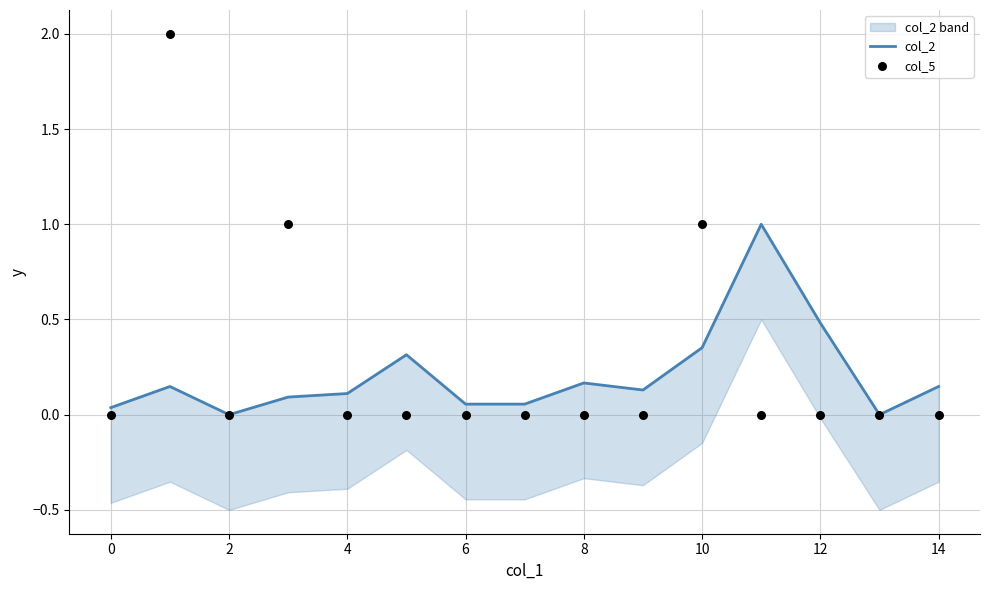

Which series has the largest total across all categories?

col_5